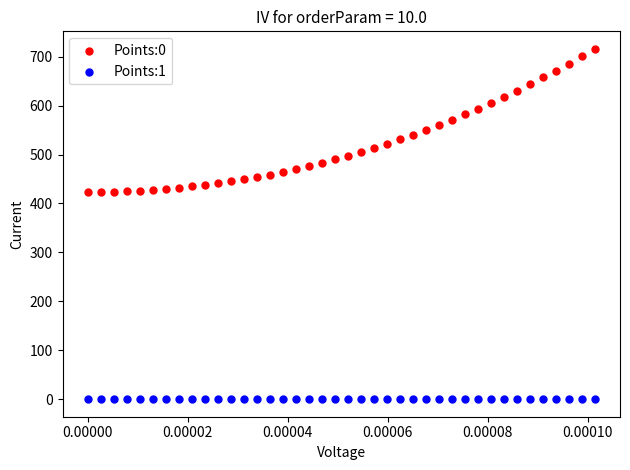

Which series contains the lowest Y value?

Points:1